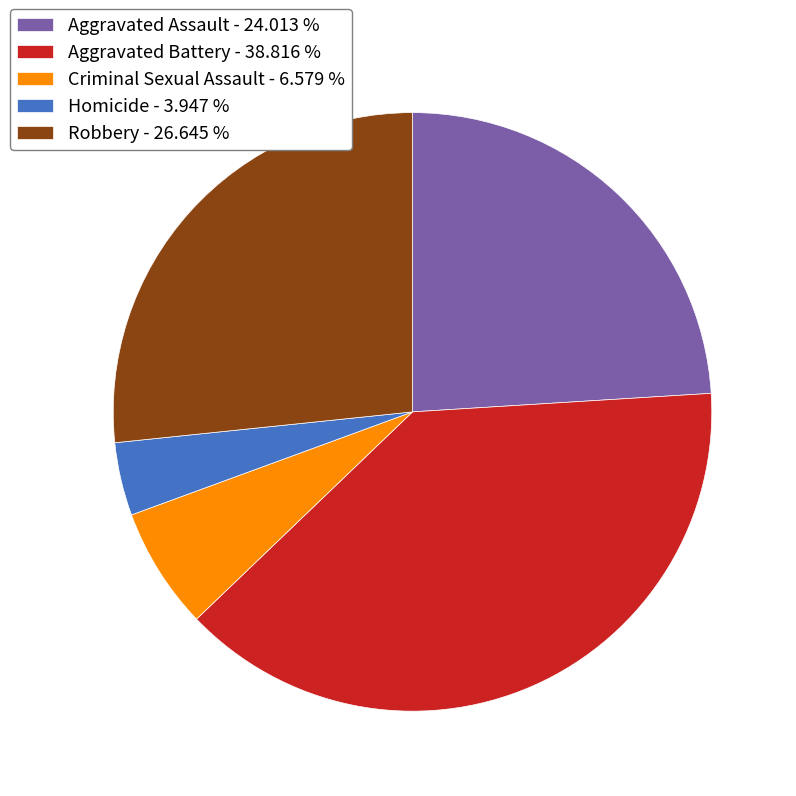

Does Criminal Sexual Assault account for over 50% of the chart?

No